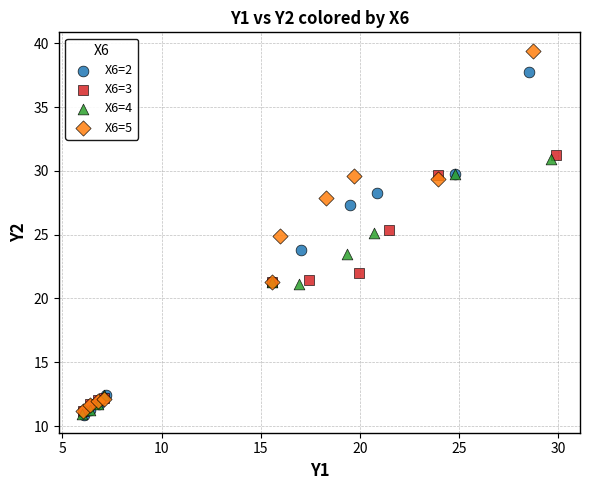

Which series reaches the maximum Y coordinate?

X6=5